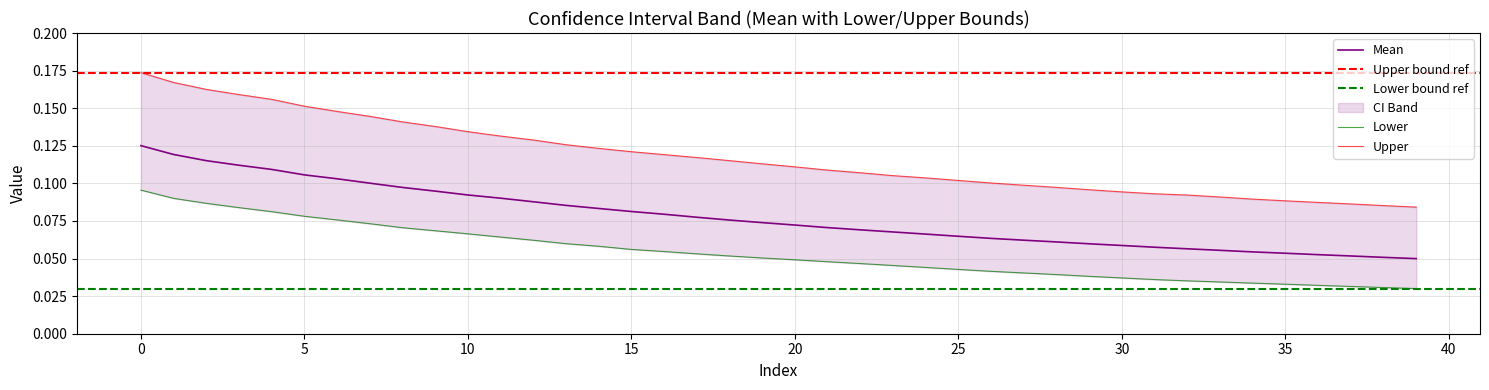

At which label is Lower closest to 0?

39